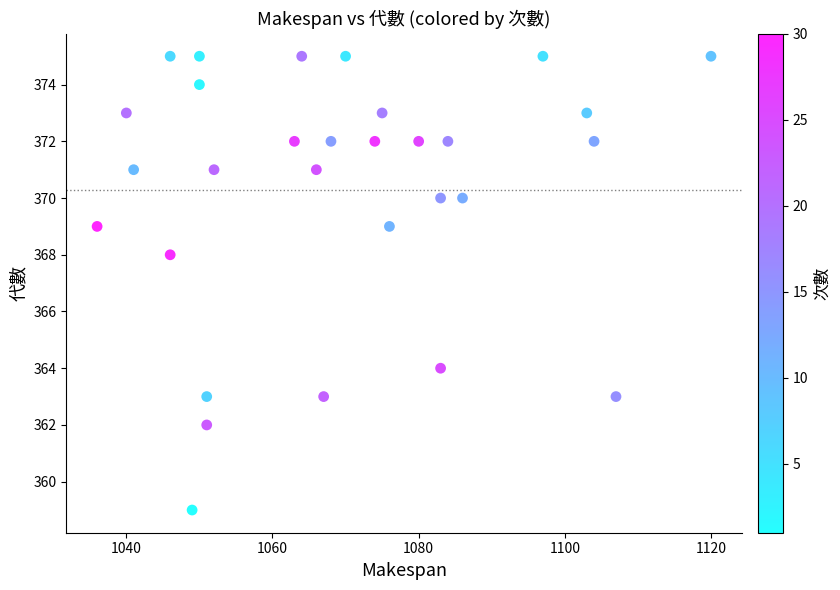

What is the range of Y values (max minus min)?

16